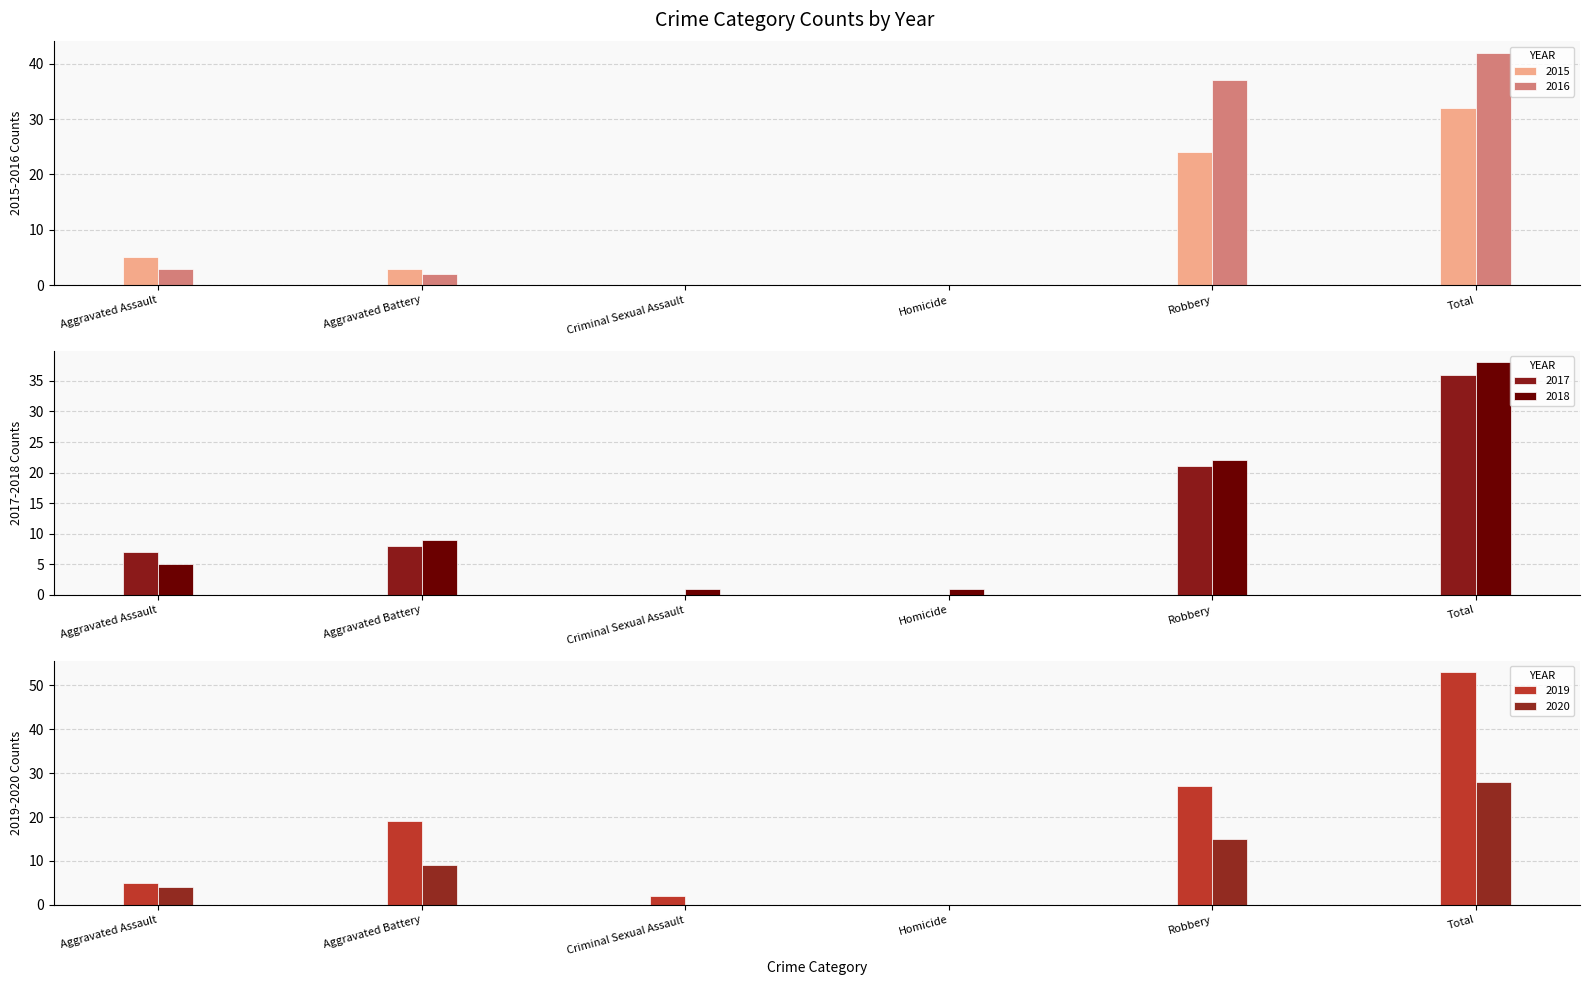

Reading left to right, list all the values displayed in this chart.

2015: 5	3	0	0	24	32
2016: 3	2	0	0	37	42
2017: 7	8	0	0	21	36
2018: 5	9	1	1	22	38
2019: 5	19	2	0	27	53
2020: 4	9	0	0	15	28